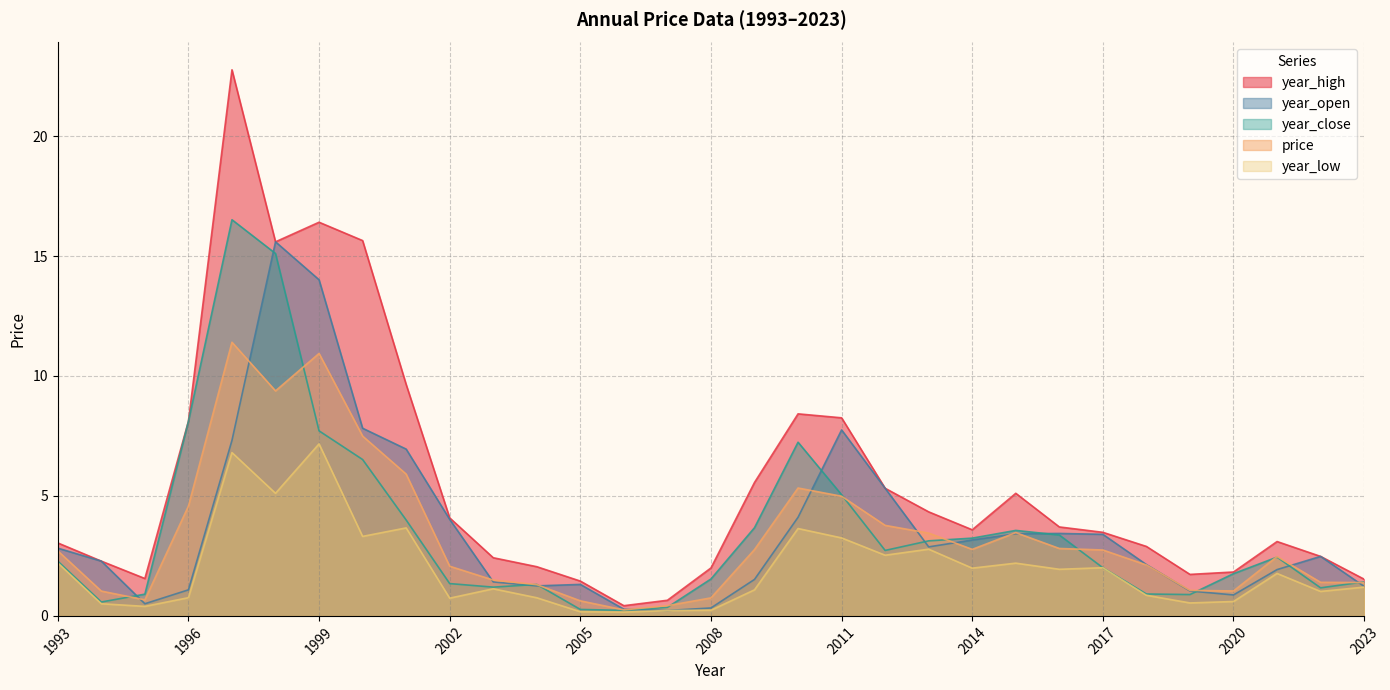

Is the value of year_low at 2019 greater than the value of year_open at 2004?

No